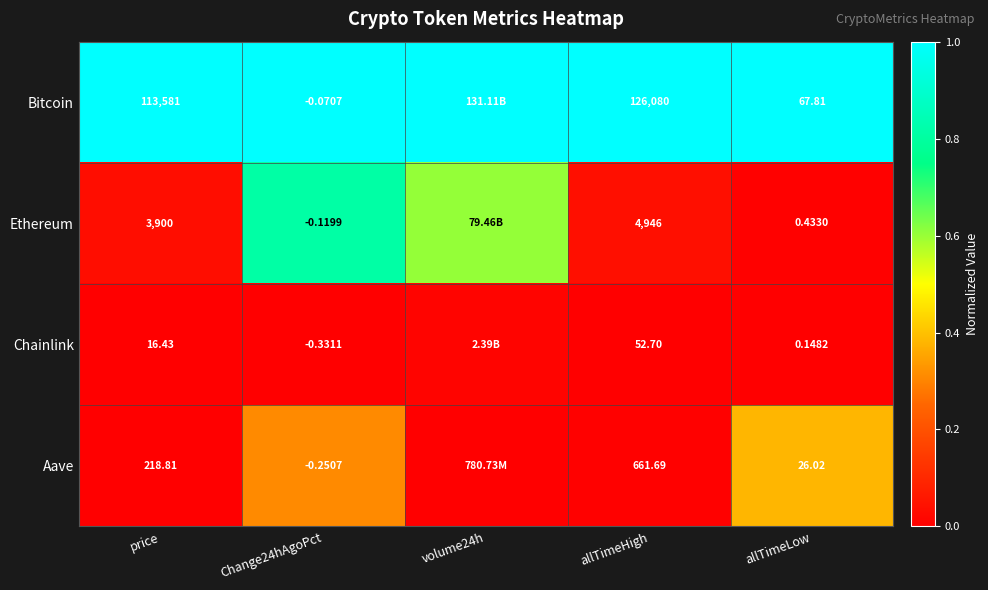

Rank the series at Change24hAgoPct from lowest to highest value.

Chainlink, Aave, Ethereum, Bitcoin